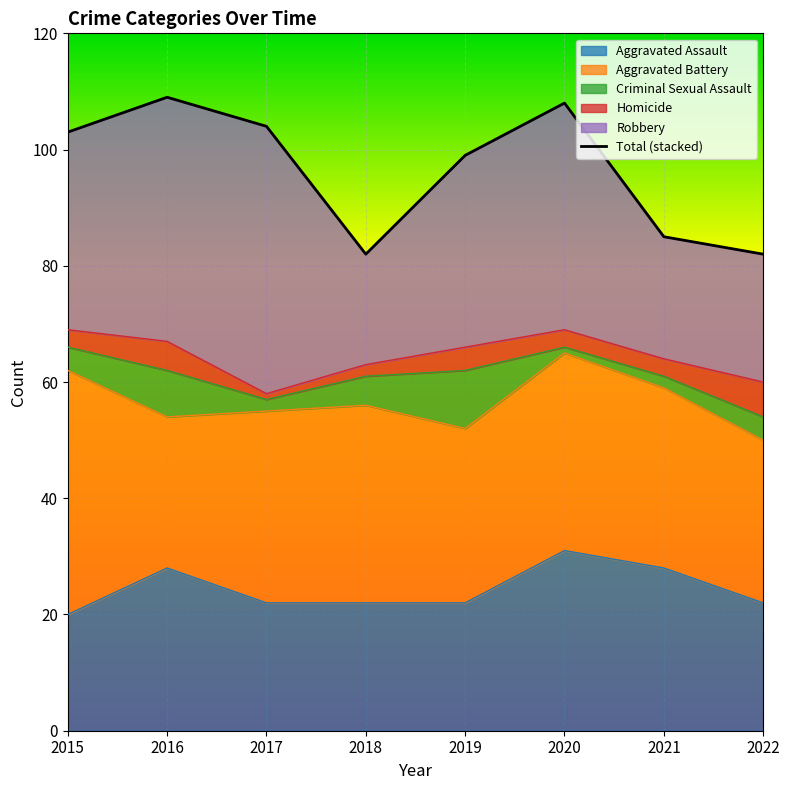

What is the maximum value shown in the chart?

109